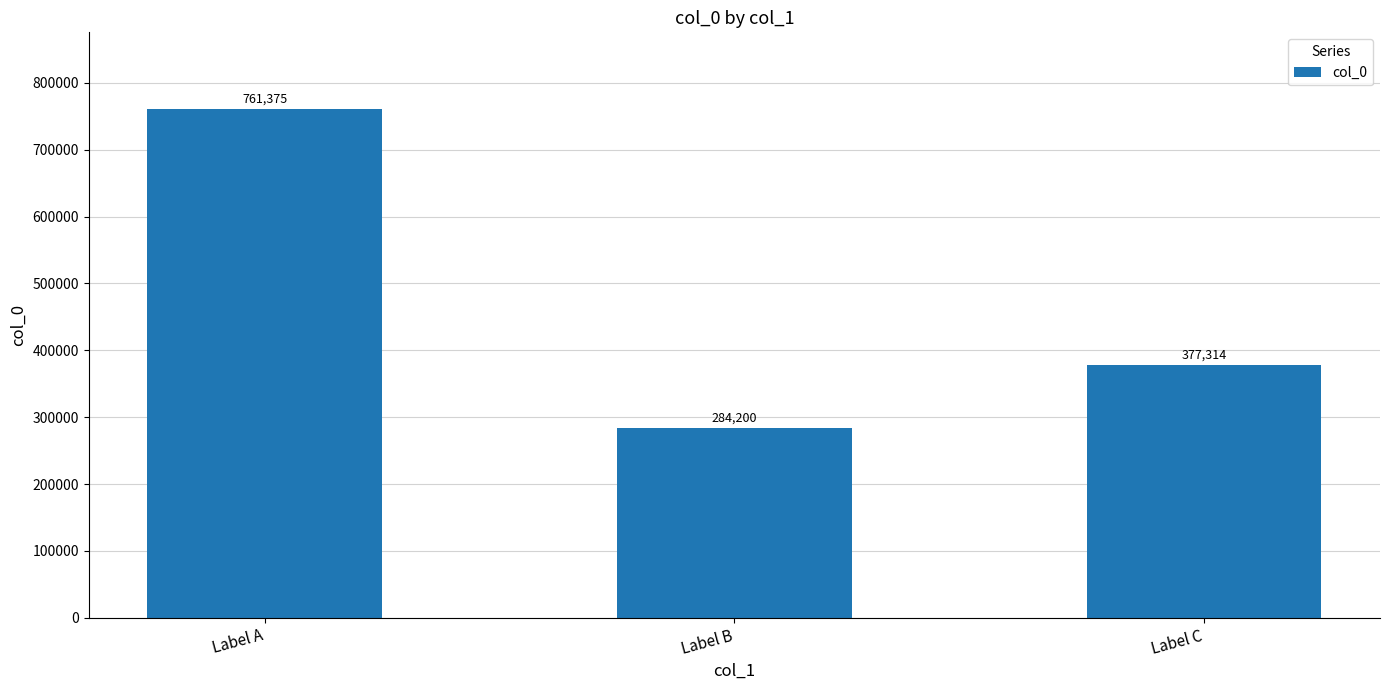

Where is the data nearest to the value 522787?

Label C